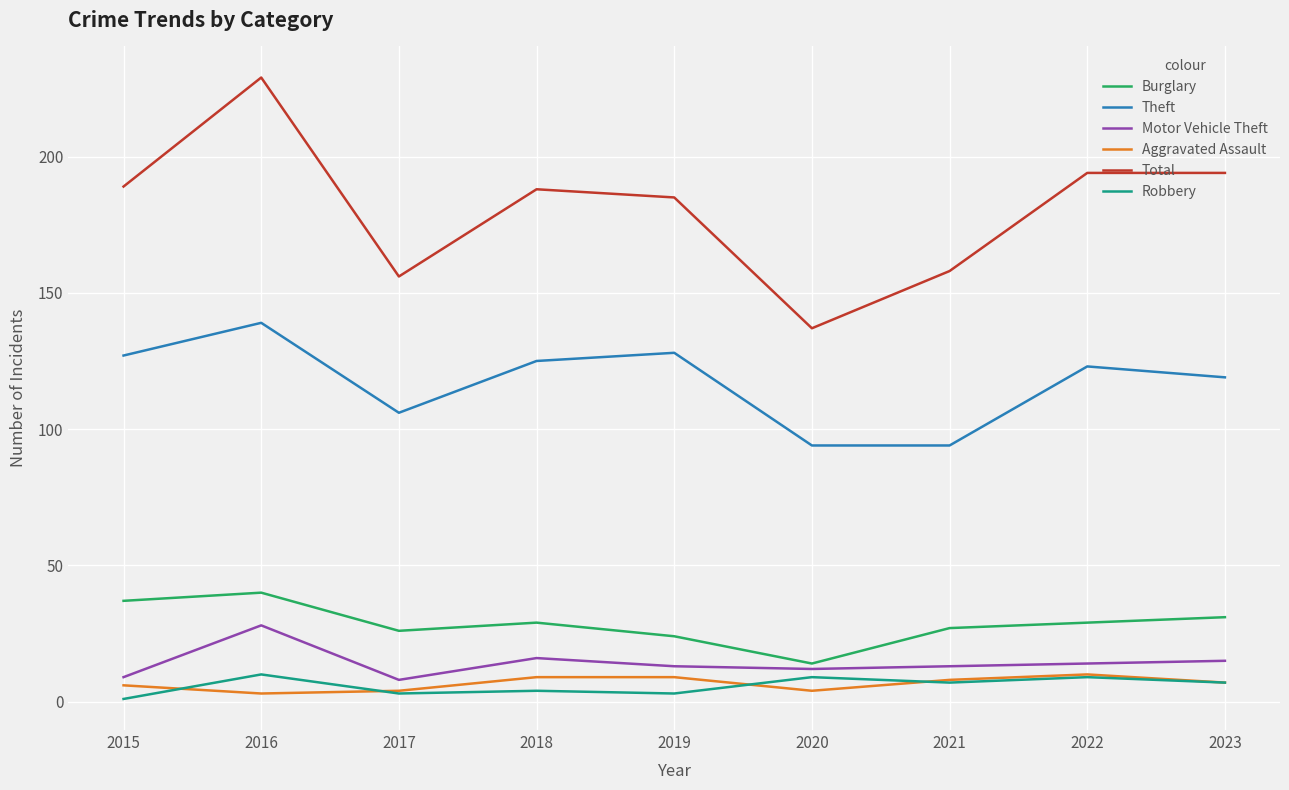

What is the highest value of the Burglary series?

40